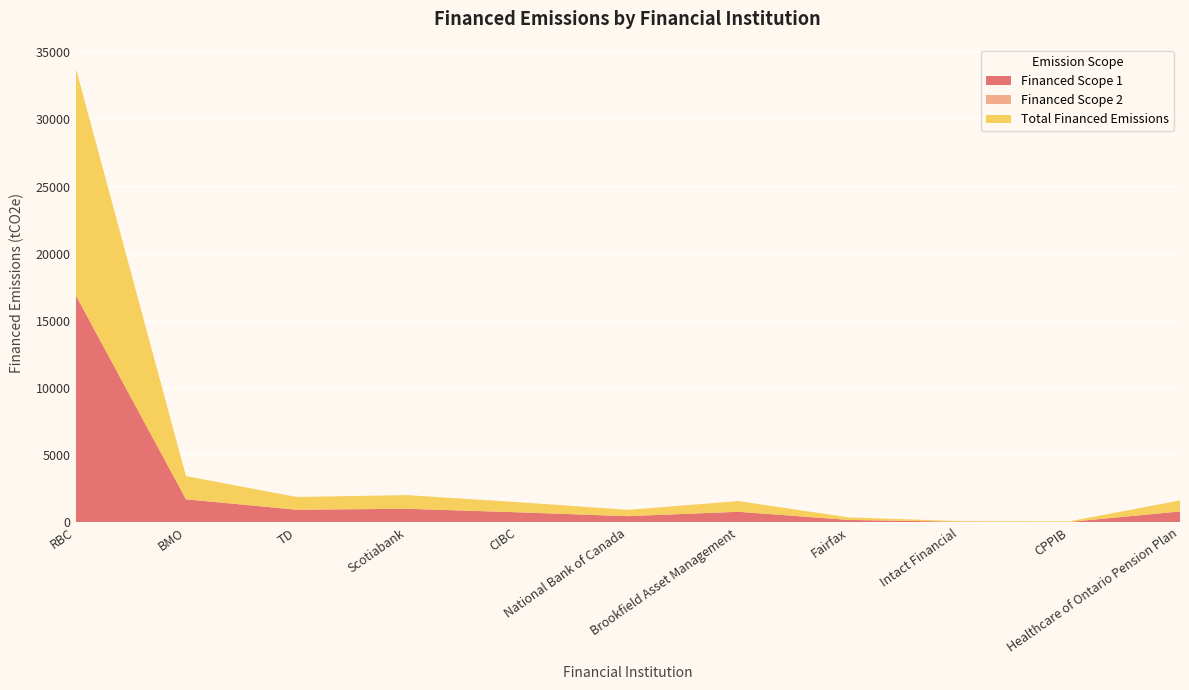

Reading left to right, transcribe all the data shown in this chart.

Financed Scope 1: RBC=16937.7	BMO=1723.8	TD=947.6	Scotiabank=1016.7	CIBC=756.0	National Bank of Canada=468.5	Brookfield Asset Management=794.2	Fairfax=187.3	Intact Financial=51.1	CPPIB=41.0	Healthcare of Ontario Pension Plan=818.3
Financed Scope 2: RBC=1.2	BMO=0.1	TD=0.1	Scotiabank=0.1	CIBC=0.1	National Bank of Canada=0.0	Brookfield Asset Management=0.1	Fairfax=0.0	Intact Financial=0.0	CPPIB=0.0	Healthcare of Ontario Pension Plan=0.1
Total Financed Emissions: RBC=16938.9	BMO=1724.0	TD=947.6	Scotiabank=1016.7	CIBC=756.1	National Bank of Canada=468.6	Brookfield Asset Management=794.2	Fairfax=187.3	Intact Financial=51.1	CPPIB=41.0	Healthcare of Ontario Pension Plan=818.3